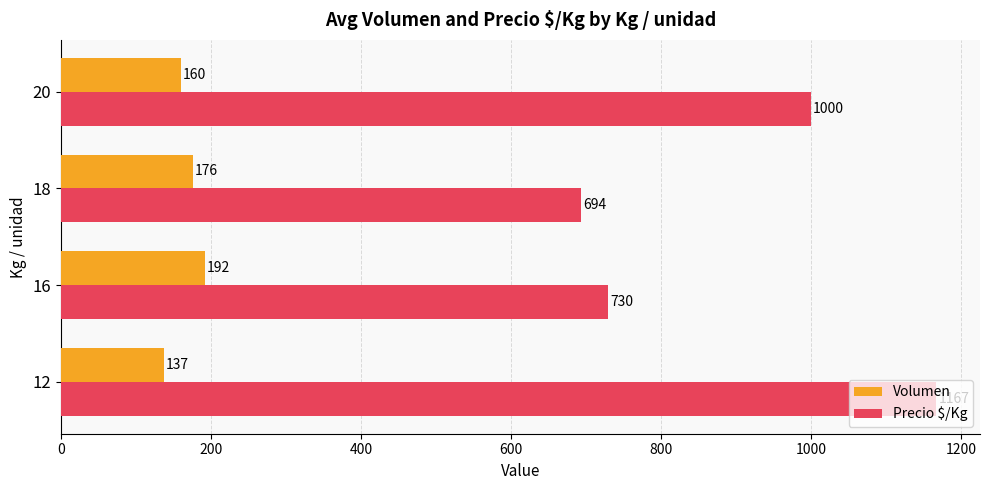

Is the value of Volumen at 16 greater than the value of Precio $/Kg at 18?

No